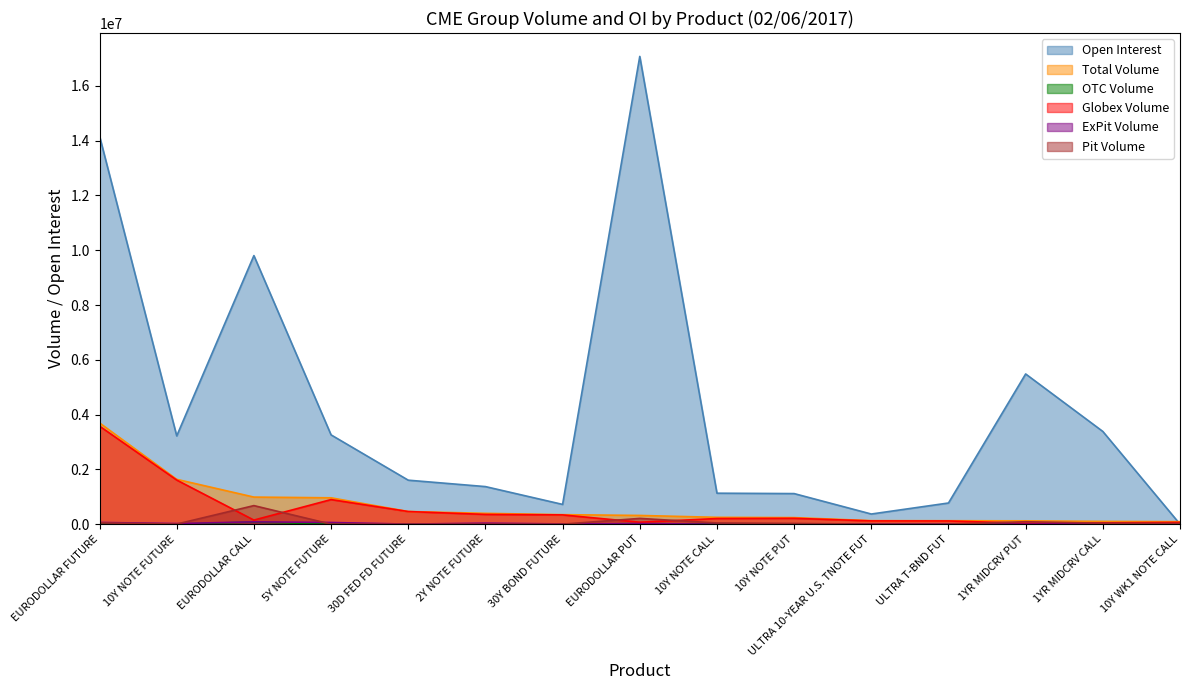

How many lines are shown in the chart?

6